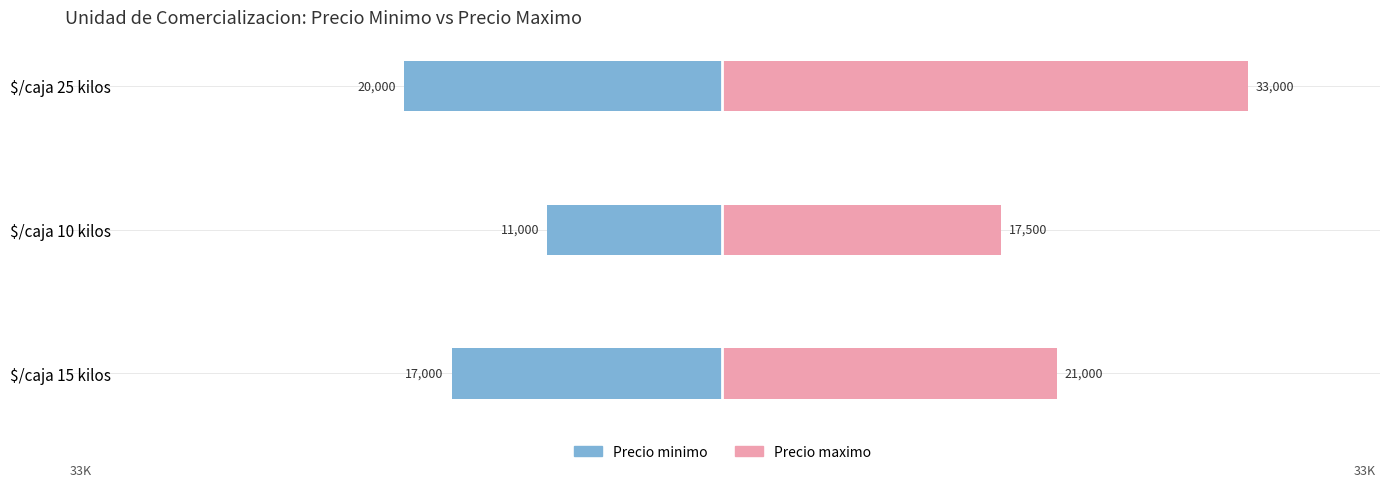

What is the smallest value displayed?

11000